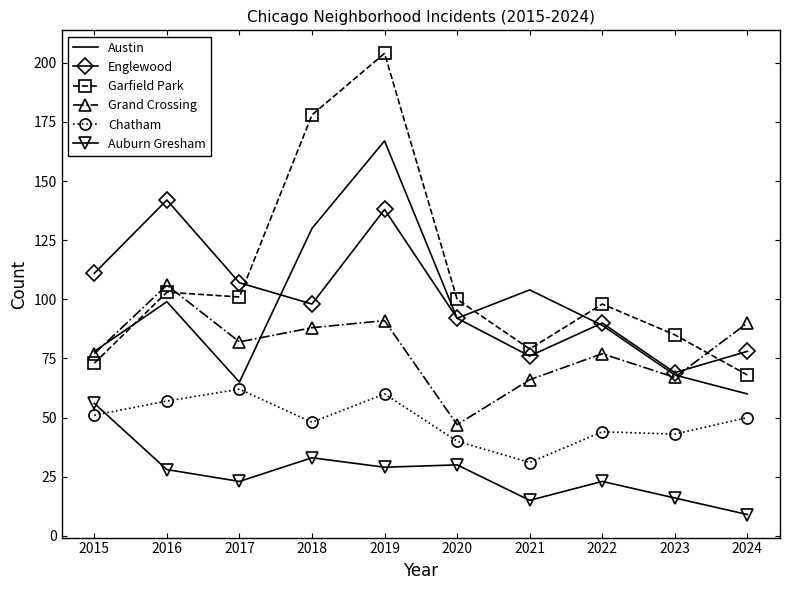

At which category is the sum across all series the highest?

2019